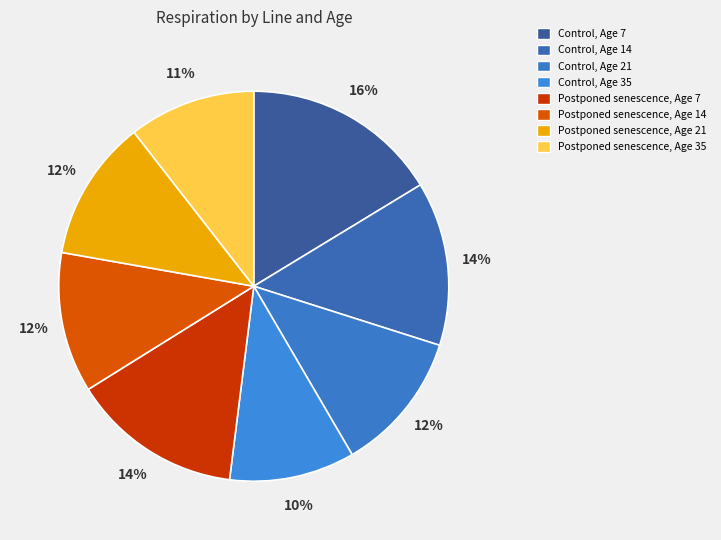

True or false: Control, Age 14 accounts for 3% of the total.

False